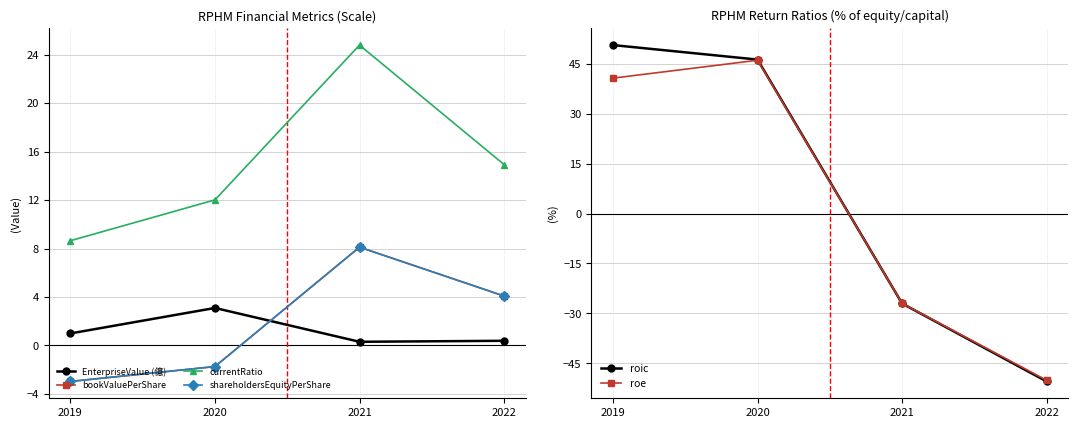

Between 2019 and 2020, which is larger?

2020